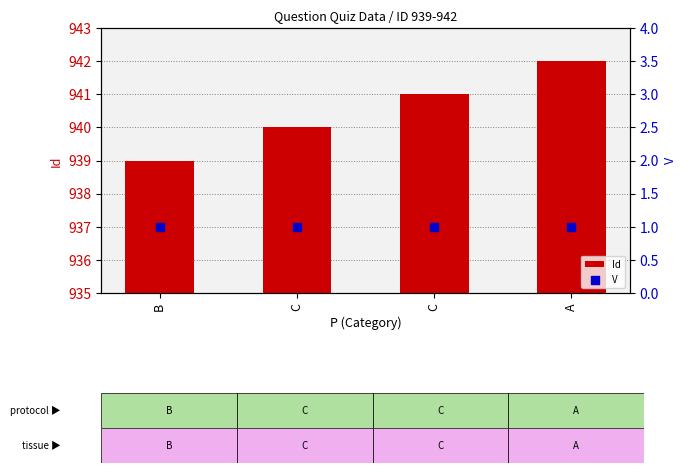

What is the total value across all series at C?

941